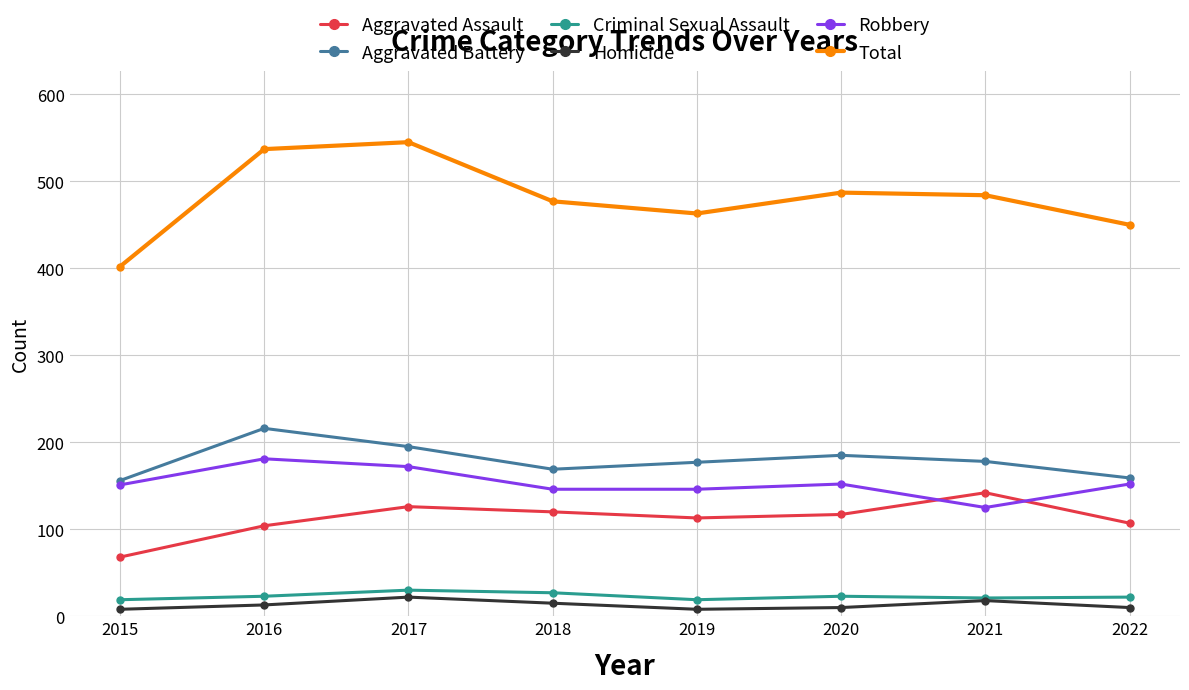

What is the lowest value of the Aggravated Battery series?

156